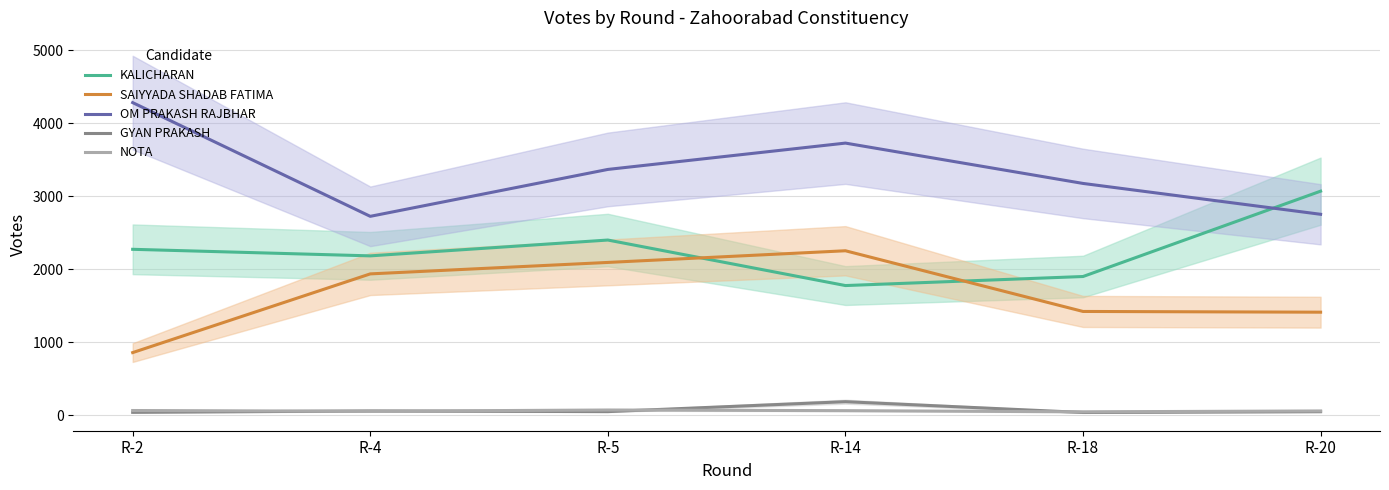

What is the difference between the OM PRAKASH RAJBHAR values at R-4 and R-18?

451